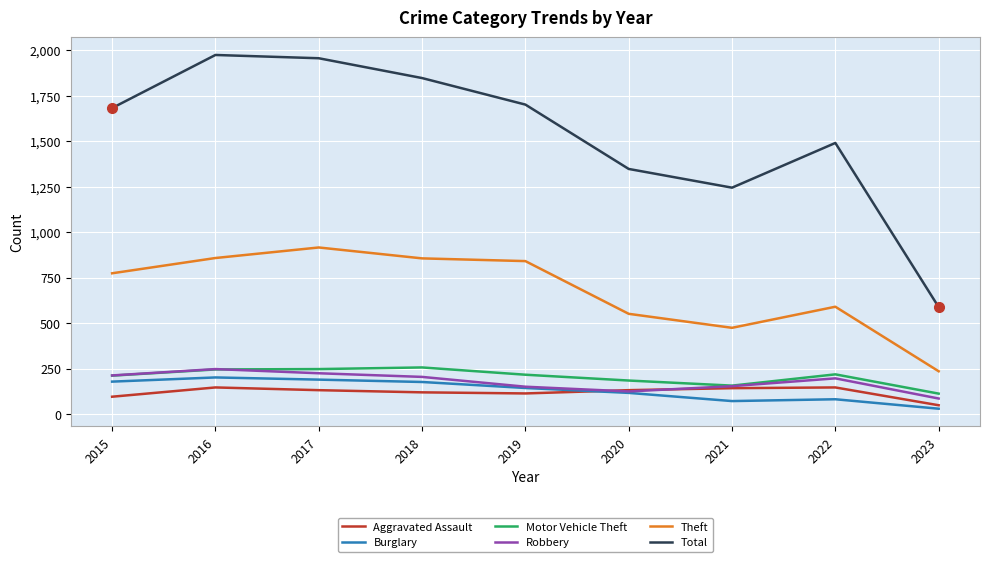

True or false: Total and Theft cross at least once.

False